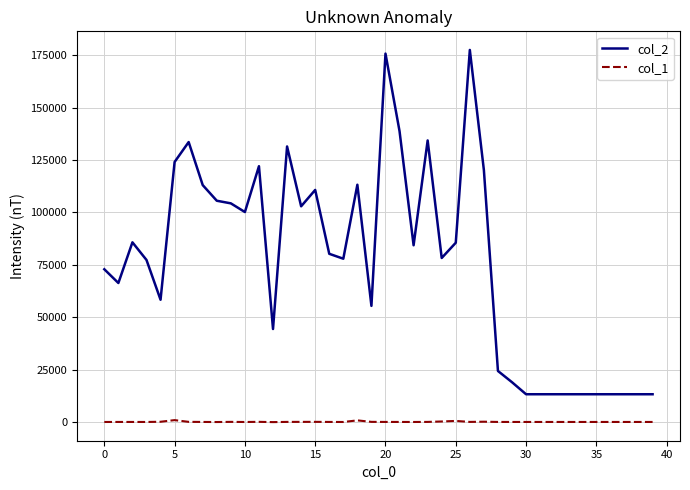

Rank the series by their average value, from lowest to highest.

col_1, col_2